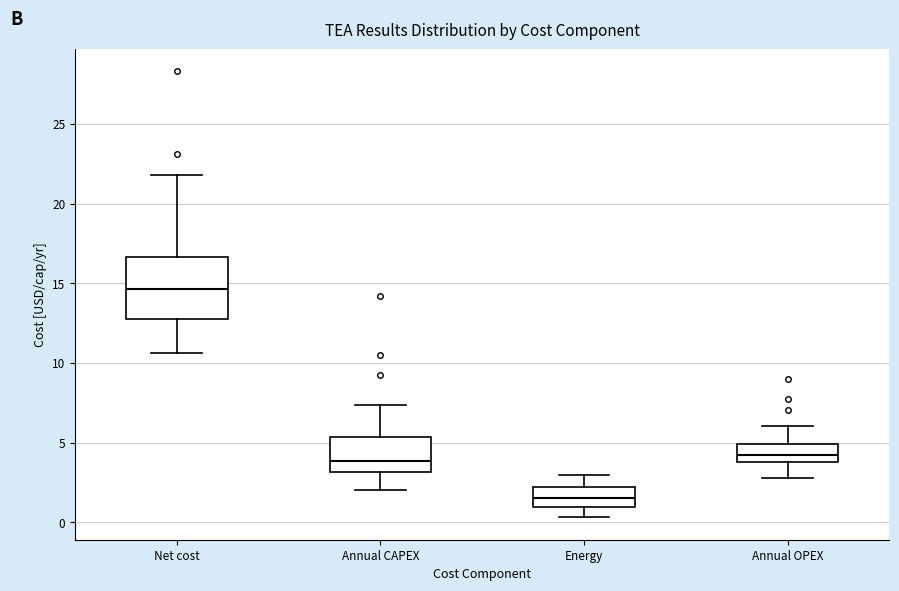

Which box is the tallest, from its lower edge to its upper edge?

Net cost